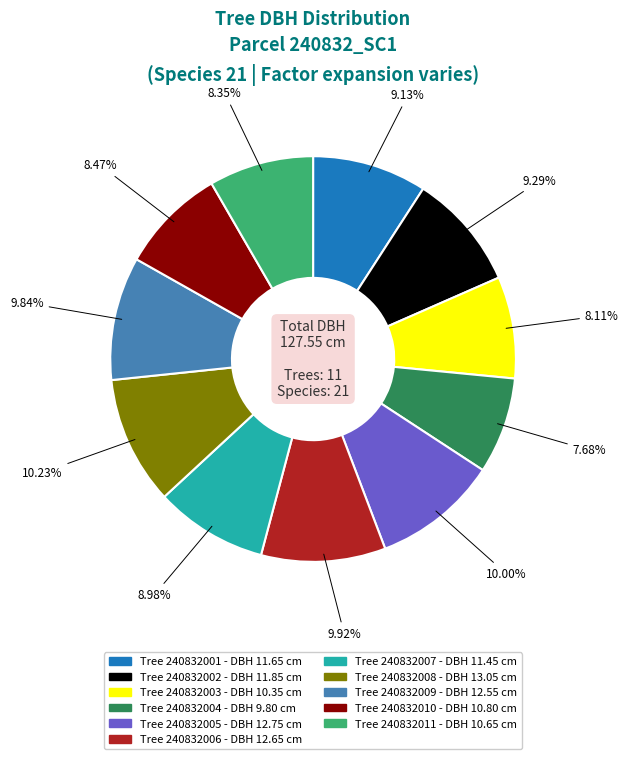

How many slices are in this pie chart?

11